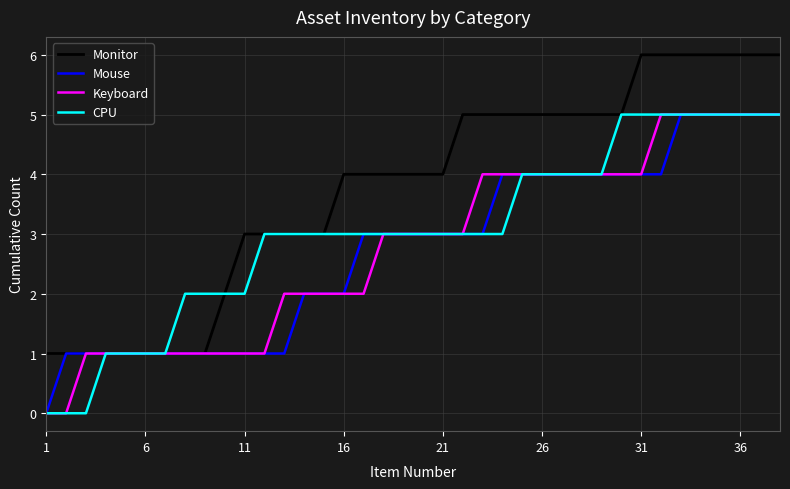

What is the highest value of the CPU series?

5